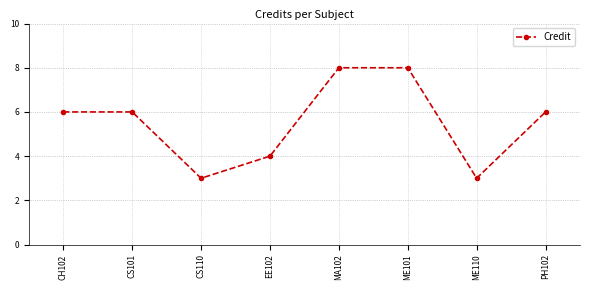

Reading right to left, list all the values displayed in this chart.

6	3	8	8	4	3	6	6